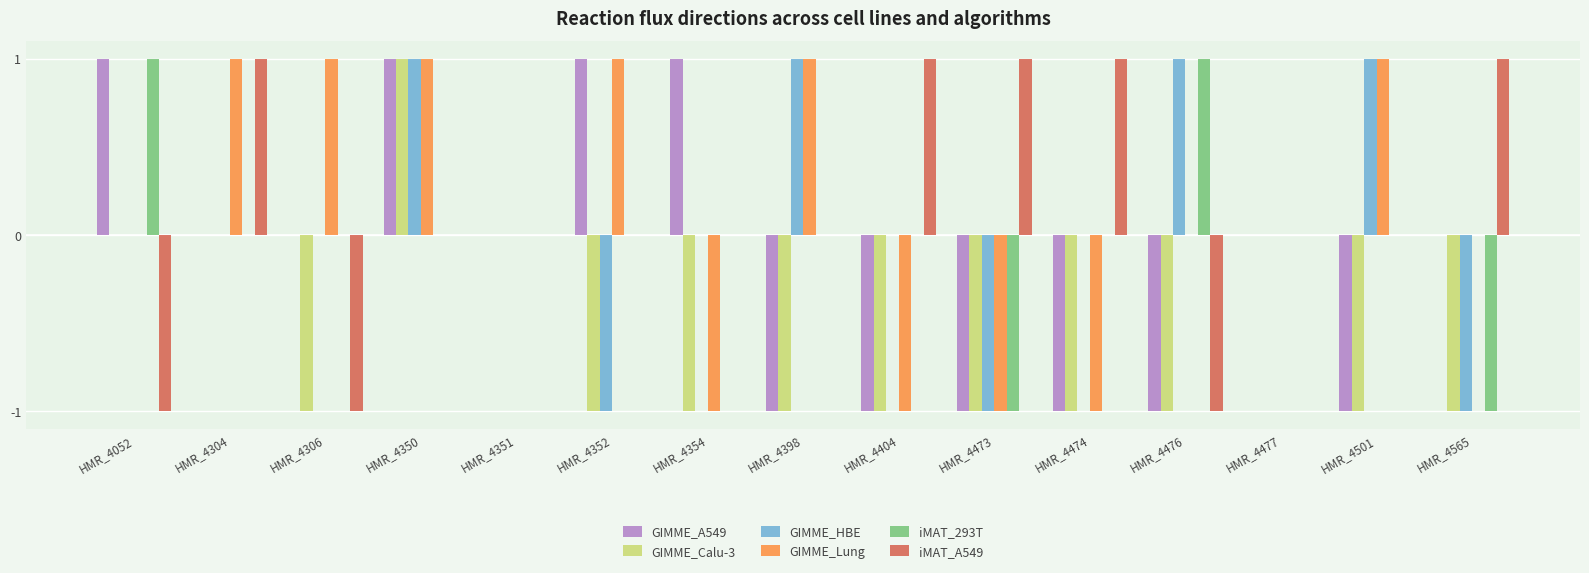

The iMAT_293T series shows 0 at HMR_4354. True or false?

True